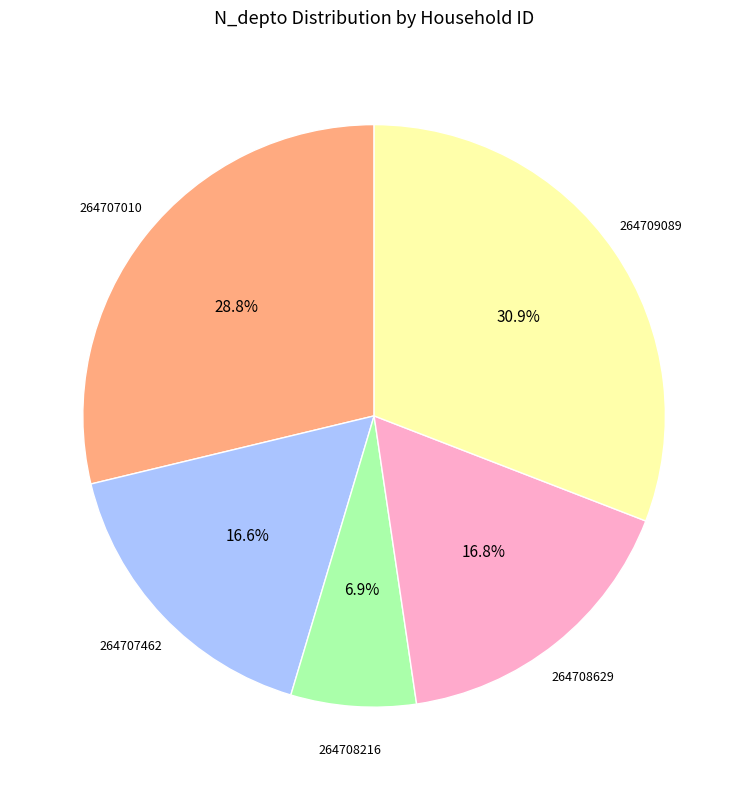

True or false: 264707462 accounts for 31% of the total.

False